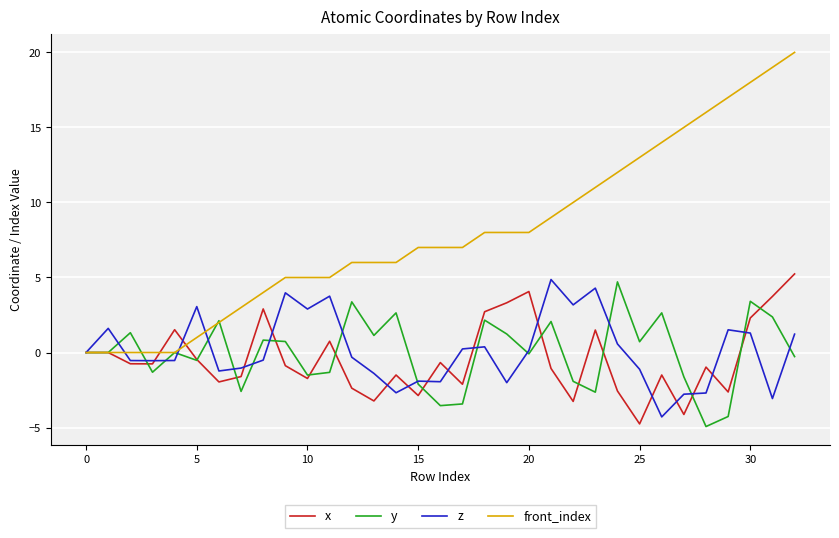

Which series has the largest total across all categories?

front_index